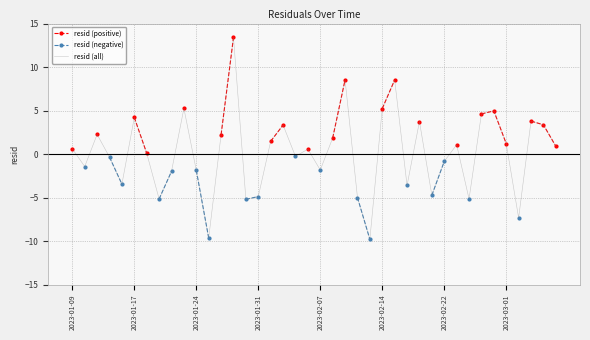

At 12, list the series in order from smallest to largest.

resid (positive), resid (negative), resid (all)